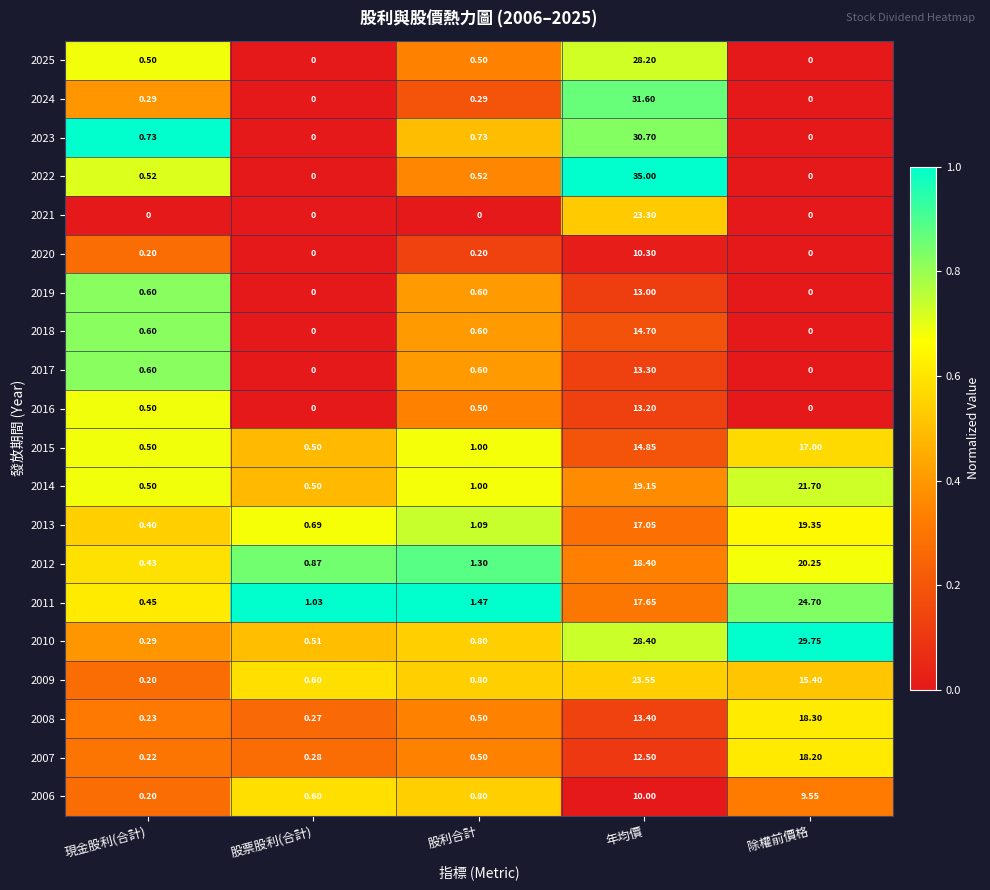

List the labels in order of 2008 value, smallest first.

現金股利(合計), 股票股利(合計), 股利合計, 年均價, 除權前價格